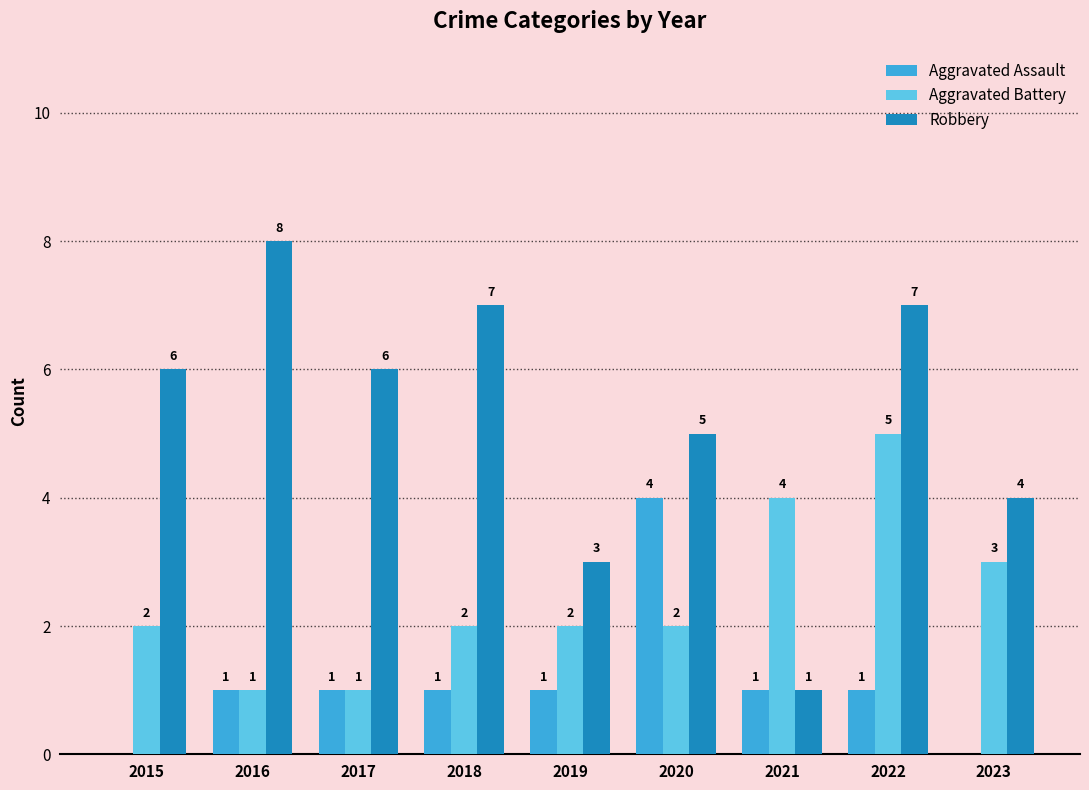

Which category has the highest value across all series?

2016